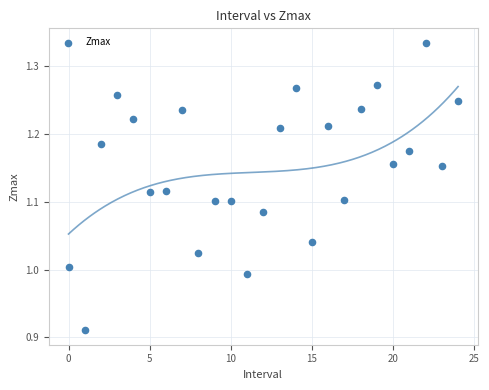

What is the range of Y values (max minus min)?

0.4